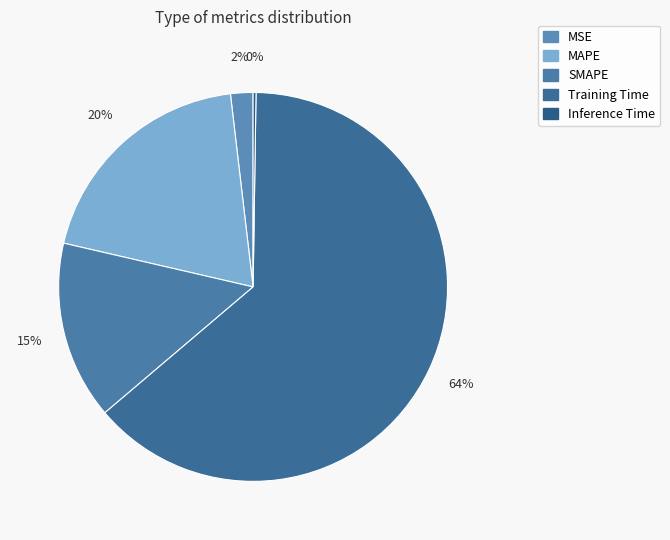

Rank the categories by value from lowest to highest.

Inference Time, MSE, SMAPE, MAPE, Training Time